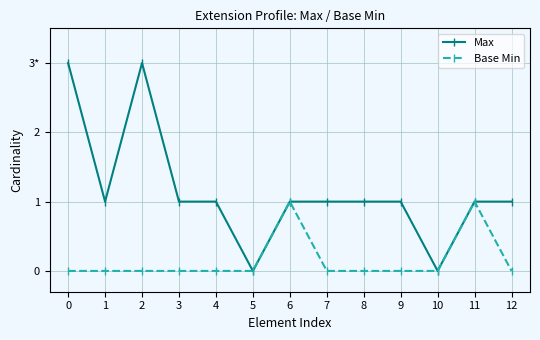

True or false: Base Min and Max cross at least once.

False